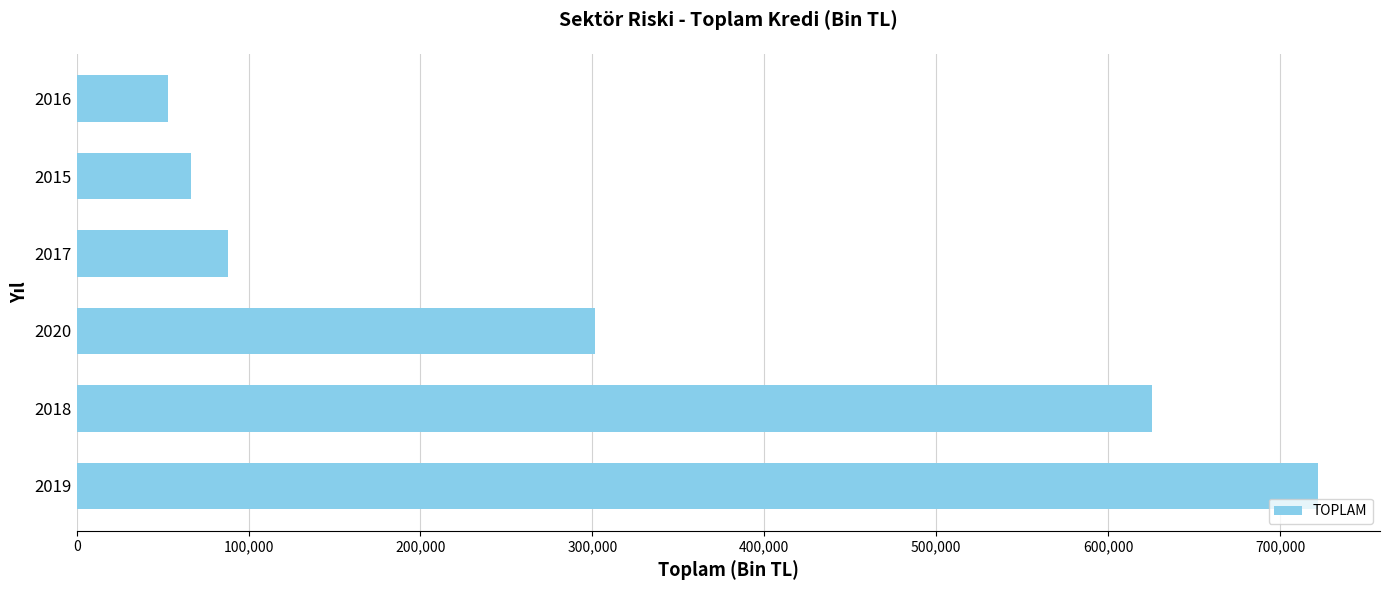

Reading bottom to top, extract all data points from this chart.

722053.1	625286.5	301691.7	88215.1	66423.0	53356.0